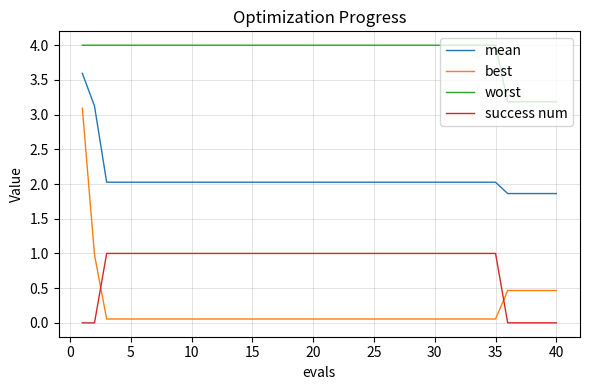

What are all the series names shown in the legend?

mean, best, worst, success num